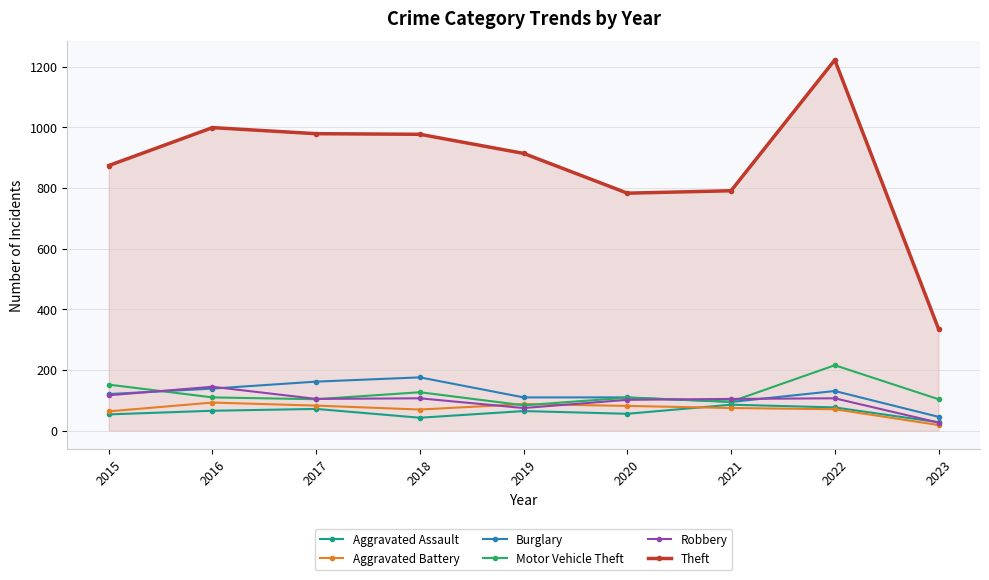

What is the average value of the Motor Vehicle Theft series?

122